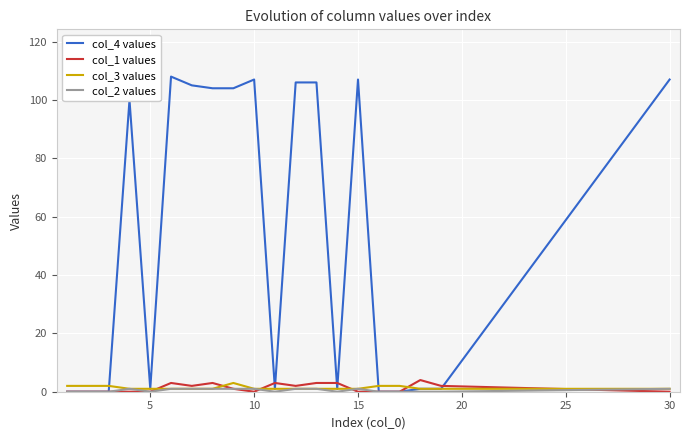

What is the average value of the col_3 values series?

1